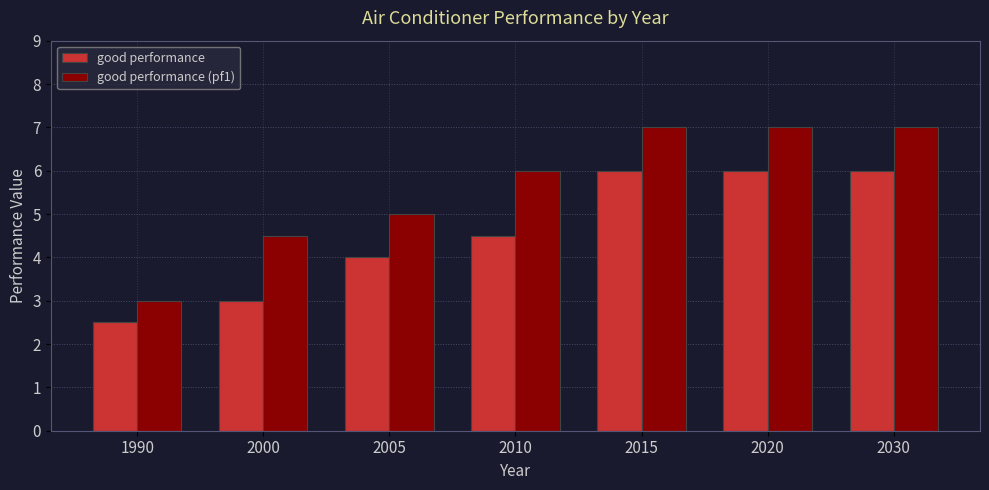

What is the total value across all series at 2030?

13.0